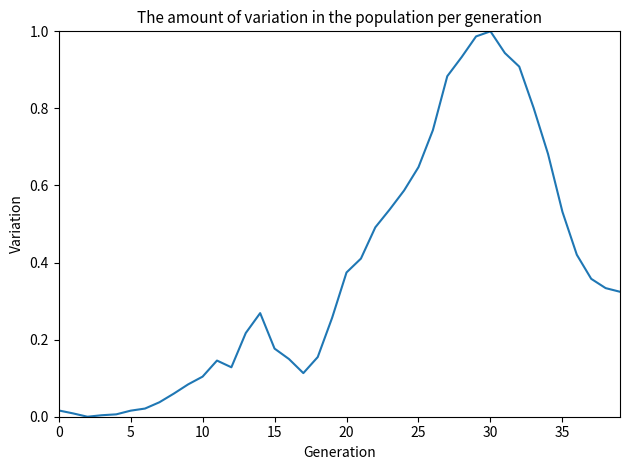

How many lines are shown in the chart?

1